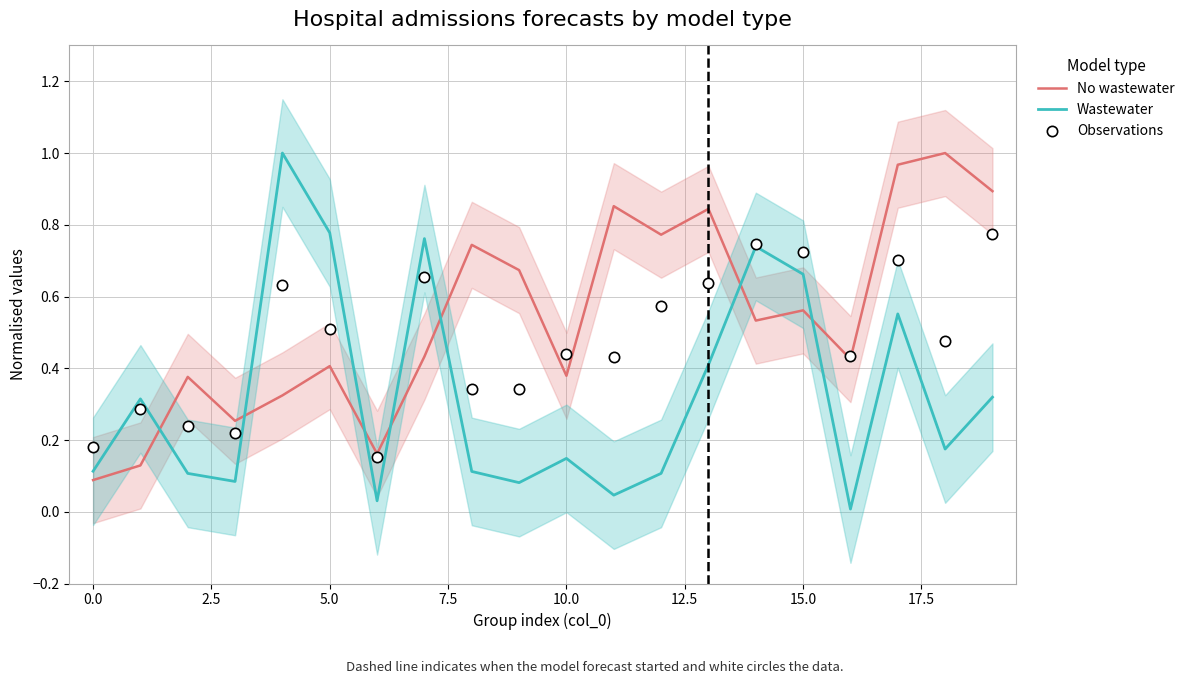

Which series contains the highest Y value?

No wastewater